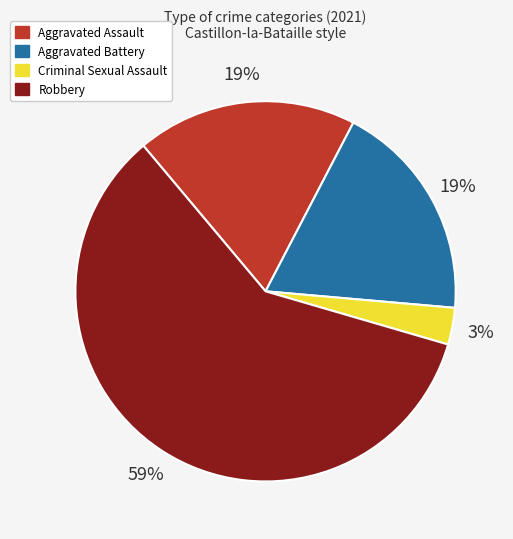

Do Aggravated Battery and Criminal Sexual Assault together represent more than half of the pie?

No